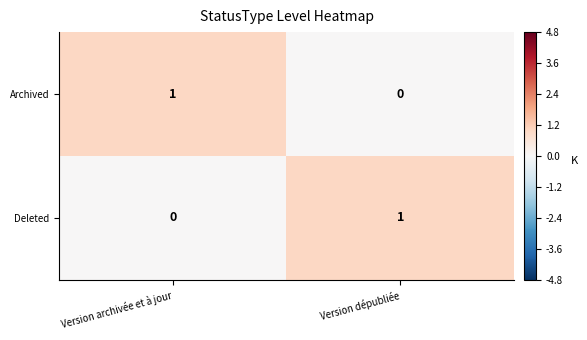

Where is Deleted nearest to the value 0?

Version archivée et à jour